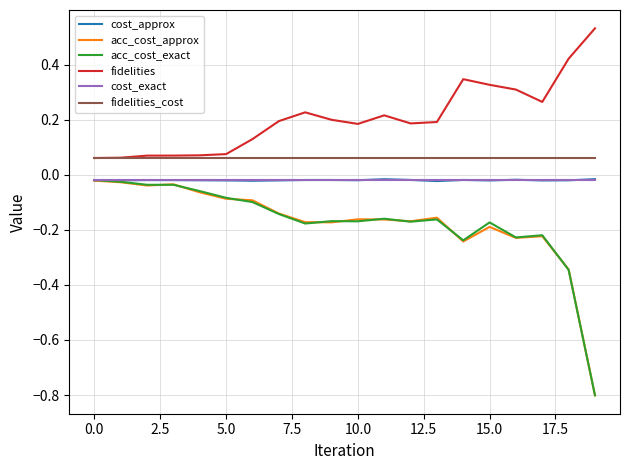

Which series has the largest total across all categories?

fidelities